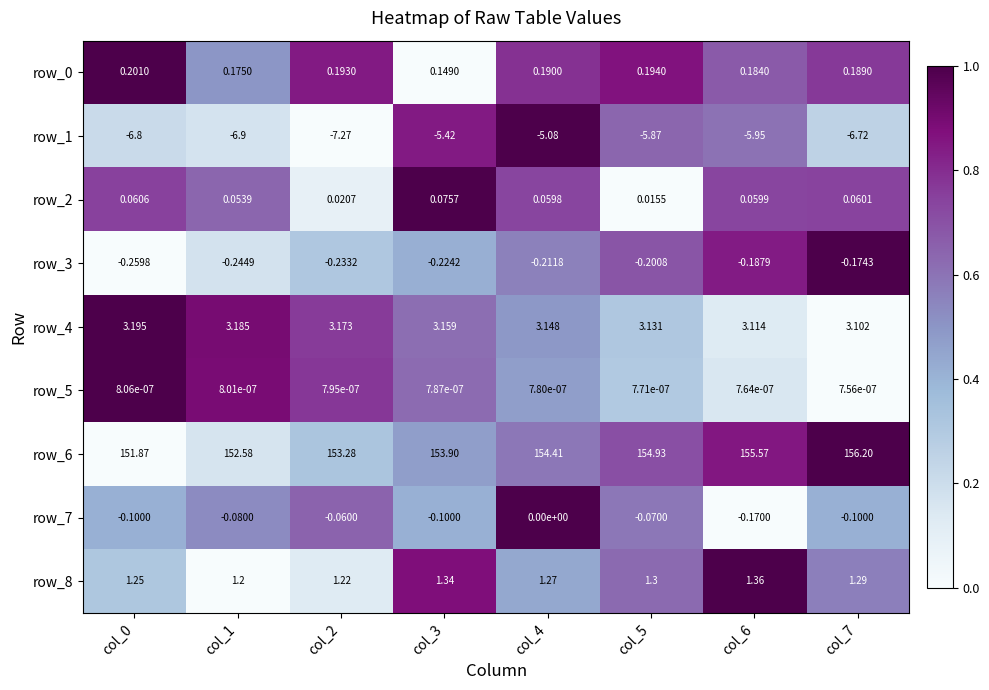

The row_5 series shows 0.4 at col_2. True or false?

False